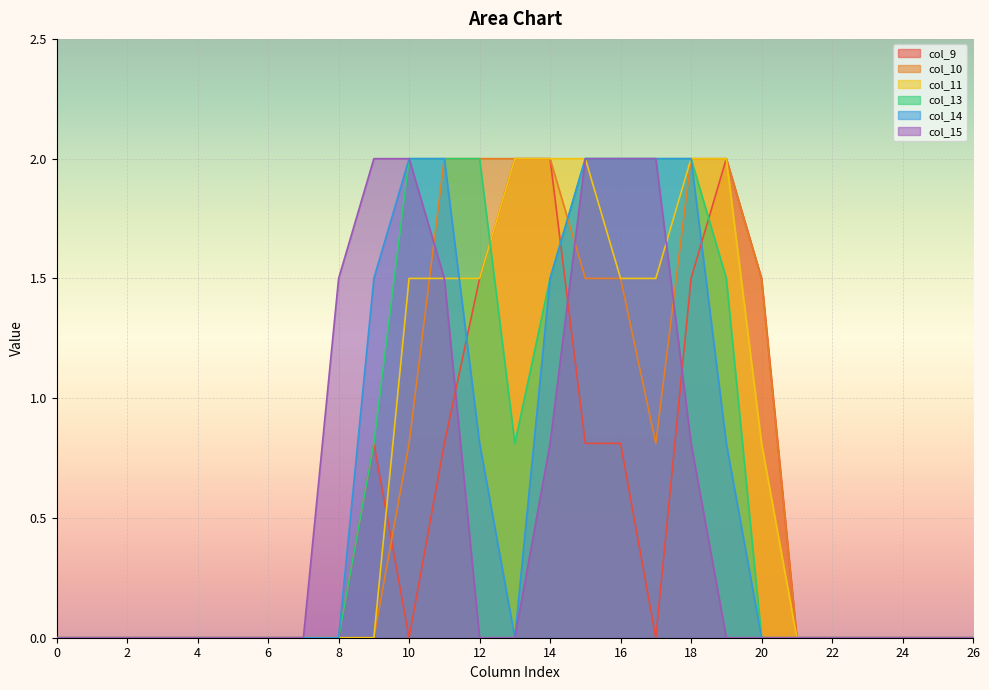

List the series in order of their peak value, highest first.

col_9, col_10, col_11, col_13, col_14, col_15